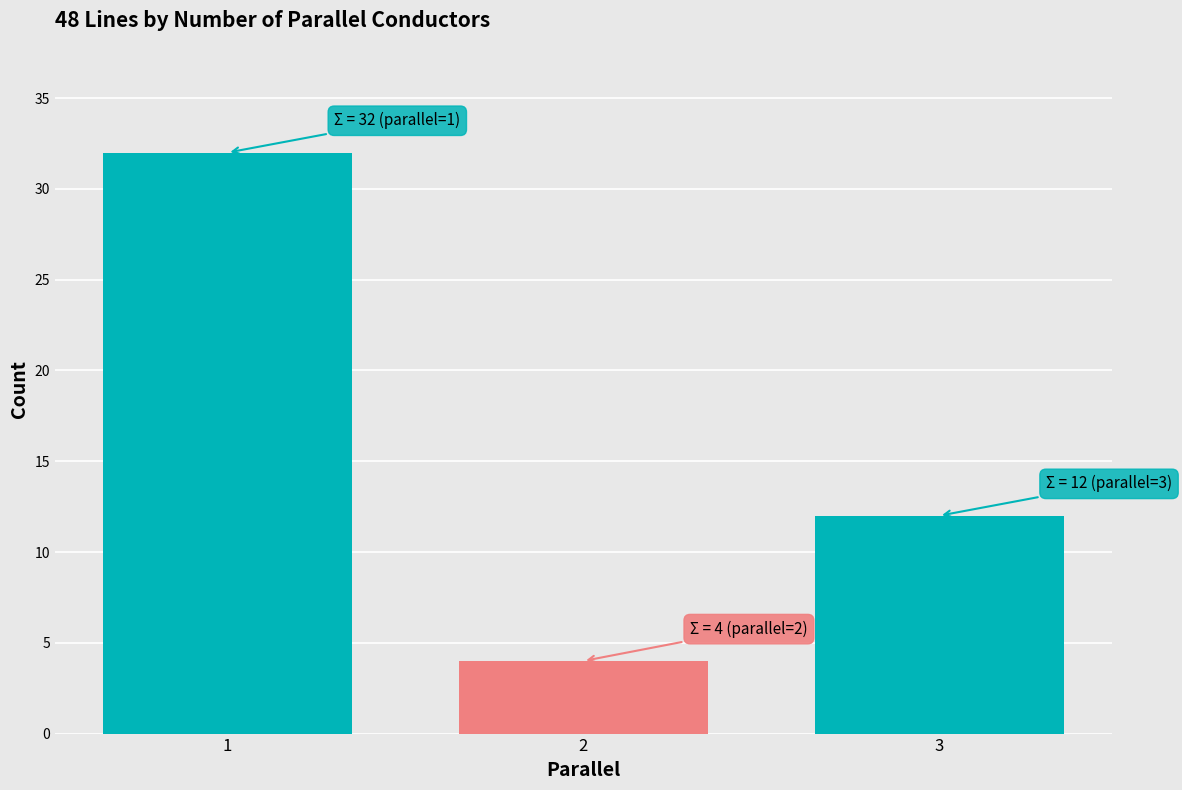

What is the ratio of the value at 2 to the value at 3?

0.3